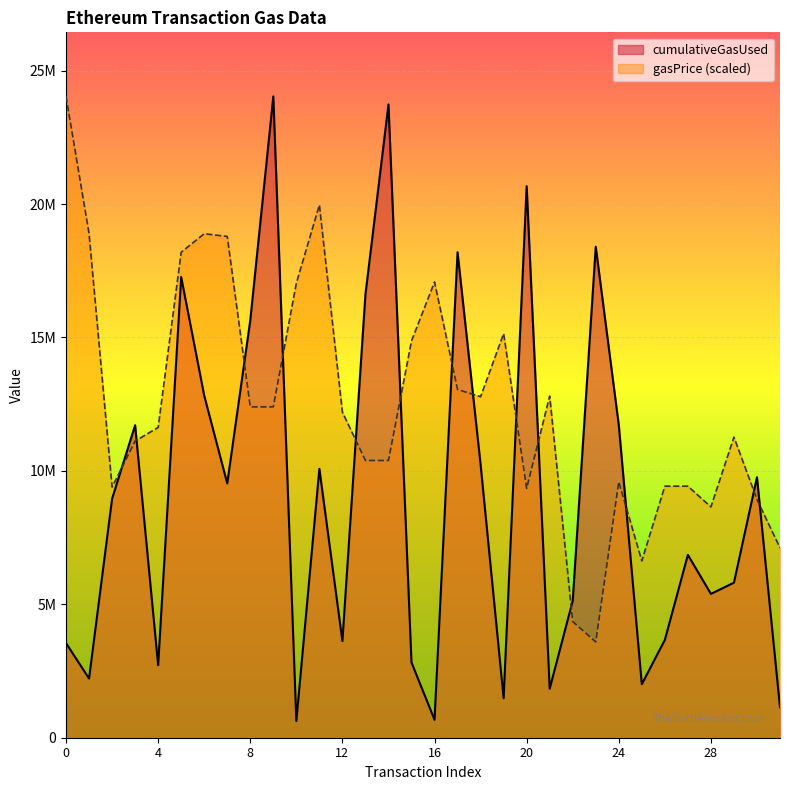

Which category has the lowest value in the gasPrice series?

23